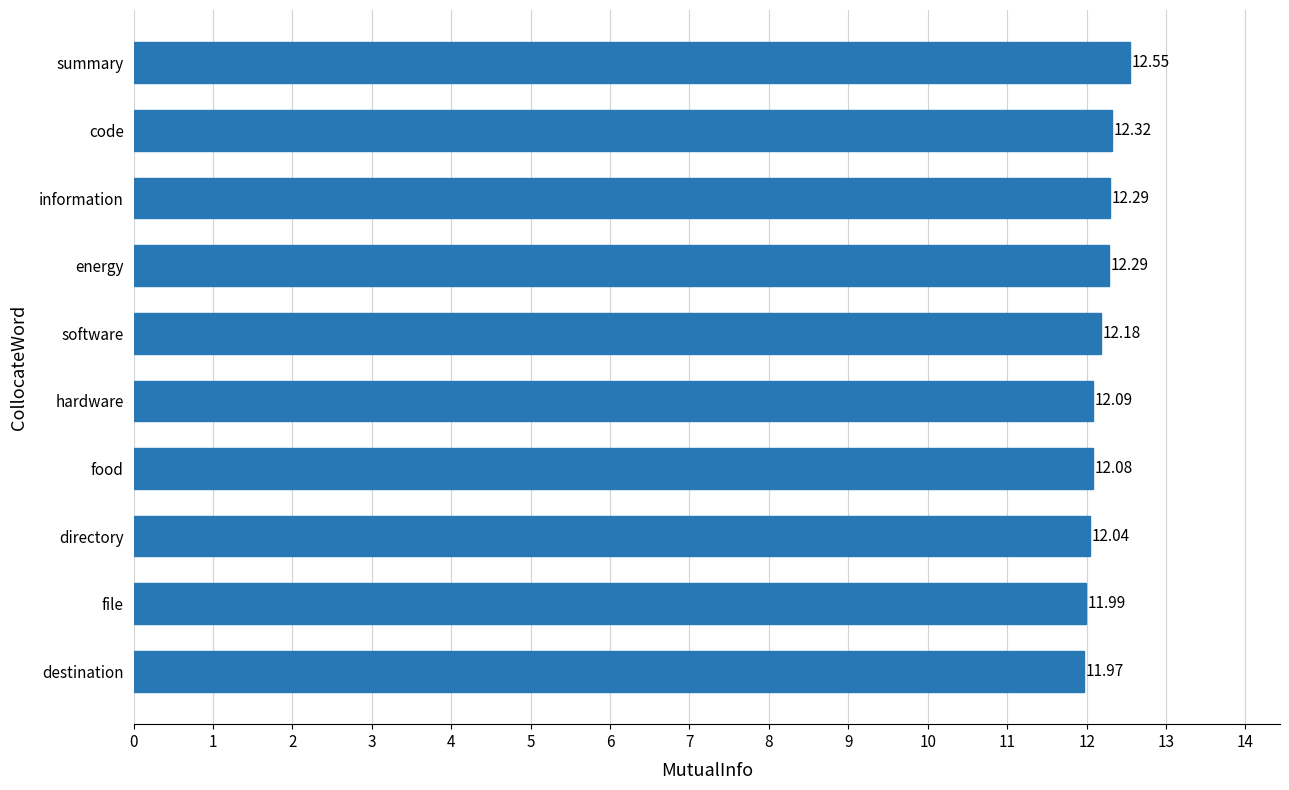

Which has a higher value, file or directory?

directory